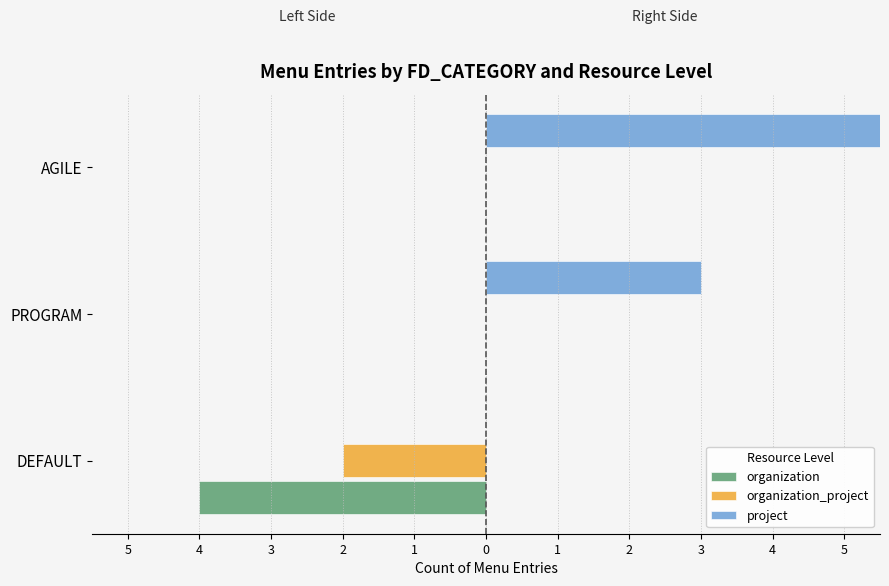

What is the difference between the maximum and minimum values in the organization_project series?

2